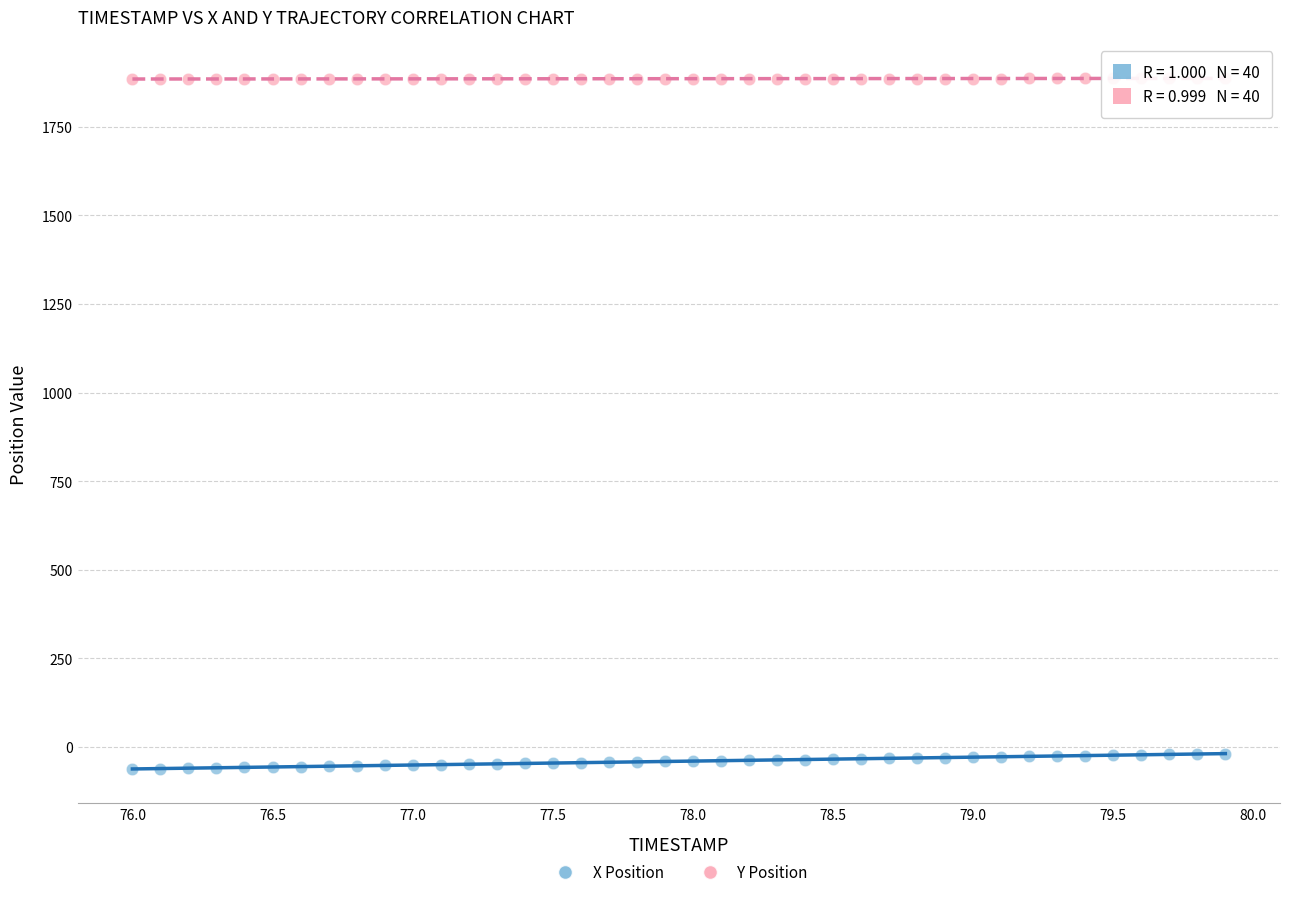

What is the X range (max minus min) for the scatter plot?

3.9